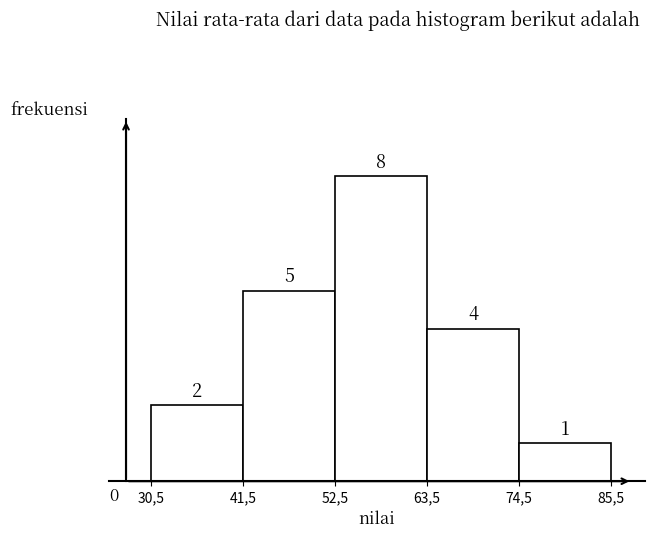

Reading left to right, list all the values displayed in this chart.

30,5=2	41,5=5	52,5=8	63,5=4	74,5=1